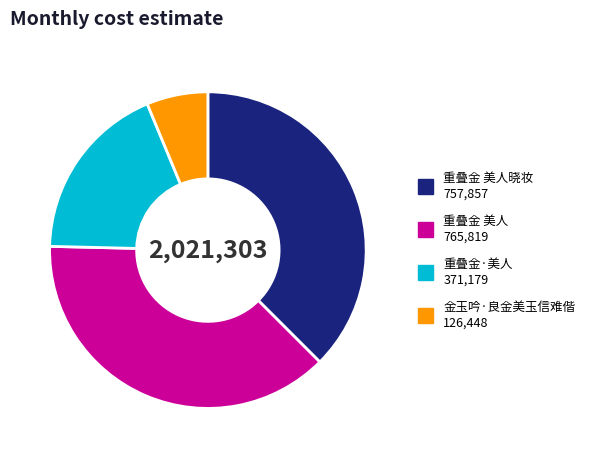

The 金玉吟·良金美玉信难偕 126,448 slice represents 1% of the pie. True or false?

False